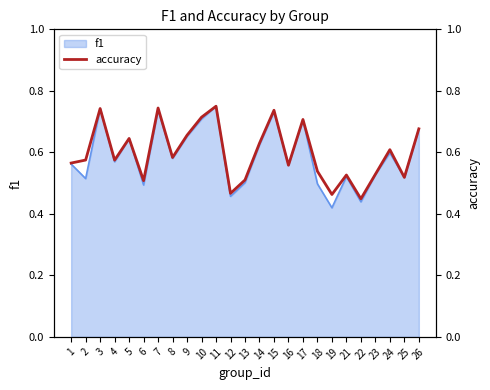

What value does the data have at 15?

0.7